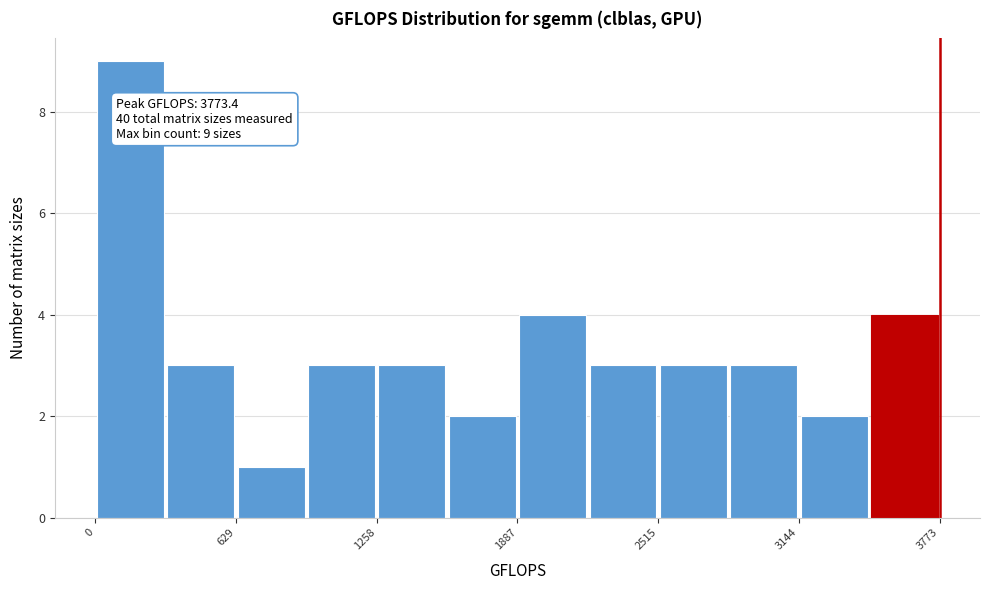

Read against the x-axis, roughly where is the centre of the tallest bar?

200